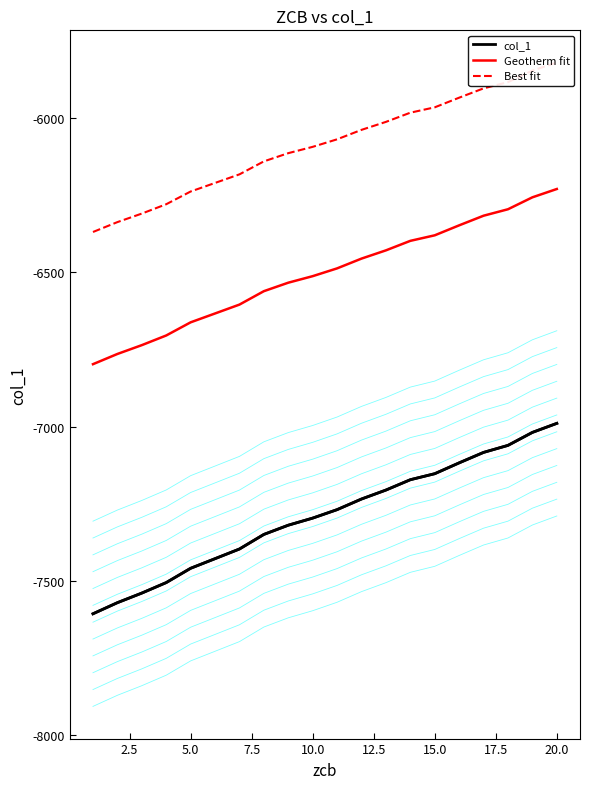

Rank the series by their maximum value, from lowest to highest.

col_1, Geotherm fit, Best fit